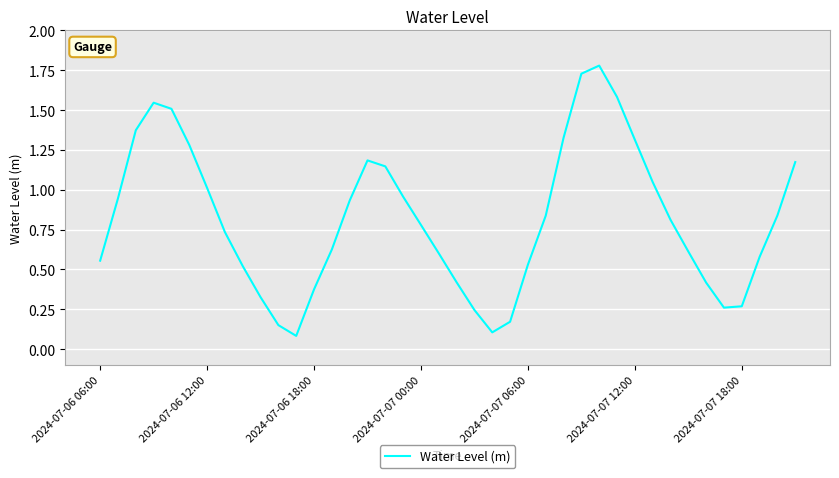

What is the greatest value displayed?

1.8